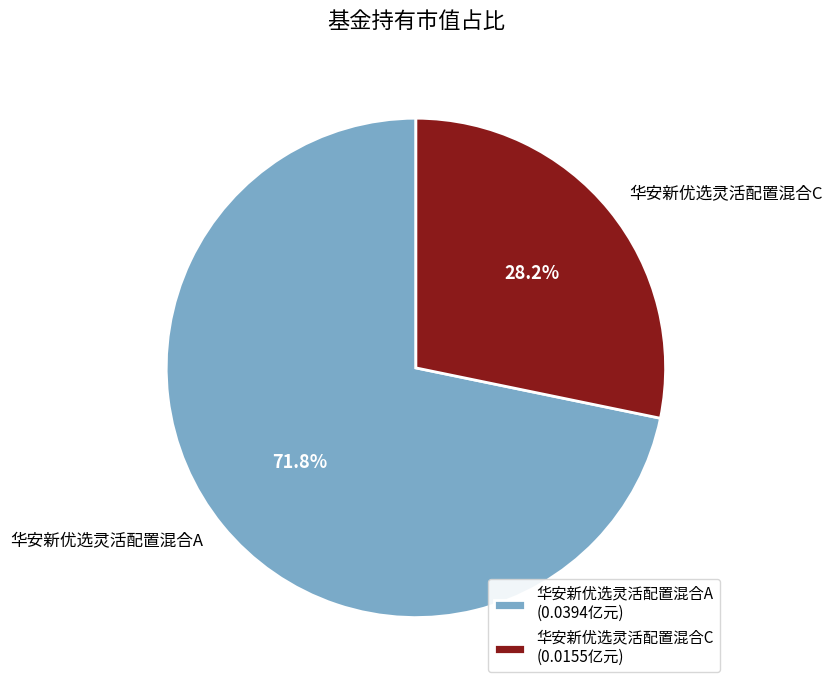

To the nearest percent, what is the combined percentage of 华安新优选灵活配置混合C and 华安新优选灵活配置混合A?

100%